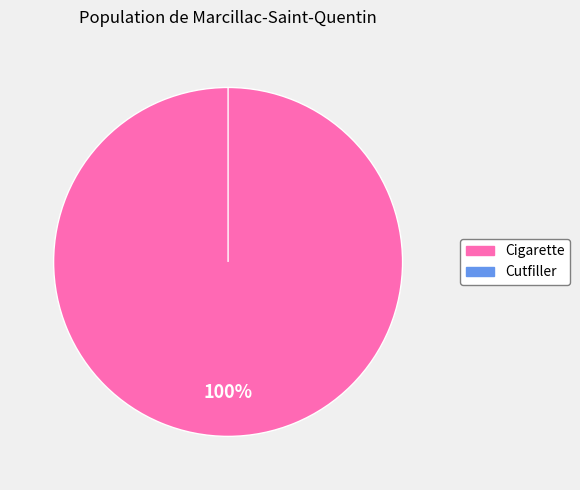

What is the change in value from Cigarette to Cutfiller?

-4.3